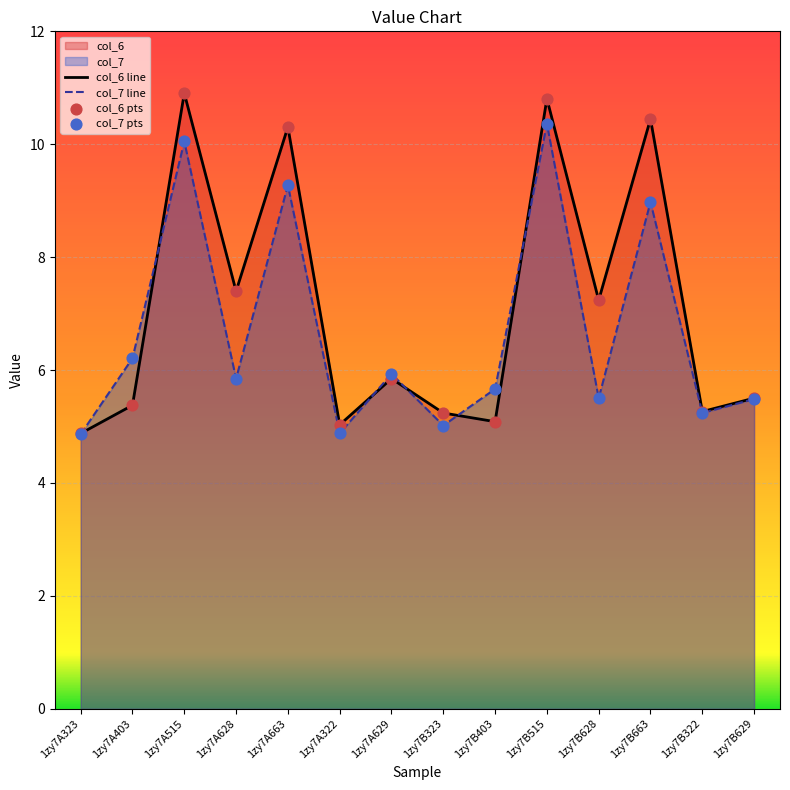

What is the total value across all series at 1zy7A323?

9.7